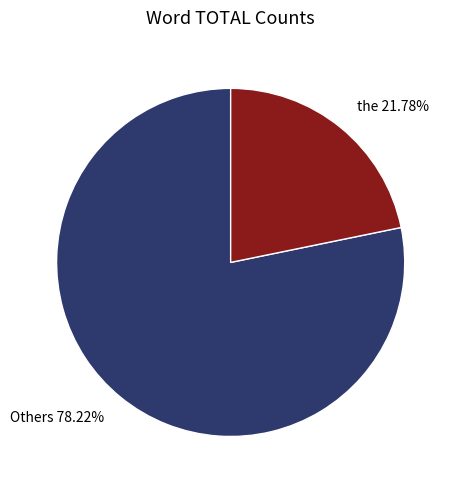

What is the ratio of the value at the to the value at Others?

0.3